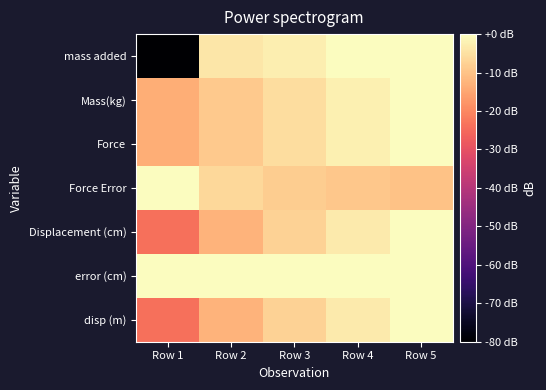

Reading left to right, list all the values displayed in this chart.

mass added: Row 1=-80.0	Row 2=-4.0	Row 3=-2.6	Row 4=-0.2	Row 5=-0.0
Mass(kg): Row 1=-13.6	Row 2=-8.9	Row 3=-5.5	Row 4=-2.3	Row 5=-0.0
Force: Row 1=-13.6	Row 2=-8.9	Row 3=-5.5	Row 4=-2.3	Row 5=0.0
Force Error: Row 1=-0.0	Row 2=-6.5	Row 3=-8.3	Row 4=-9.1	Row 5=-10.2
Displacement (cm): Row 1=-23.8	Row 2=-12.6	Row 3=-7.4	Row 4=-3.4	Row 5=0.0
error (cm): Row 1=-0.0	Row 2=-0.0	Row 3=-0.0	Row 4=-0.0	Row 5=-0.0
disp (m): Row 1=-23.8	Row 2=-12.6	Row 3=-7.4	Row 4=-3.4	Row 5=-0.0